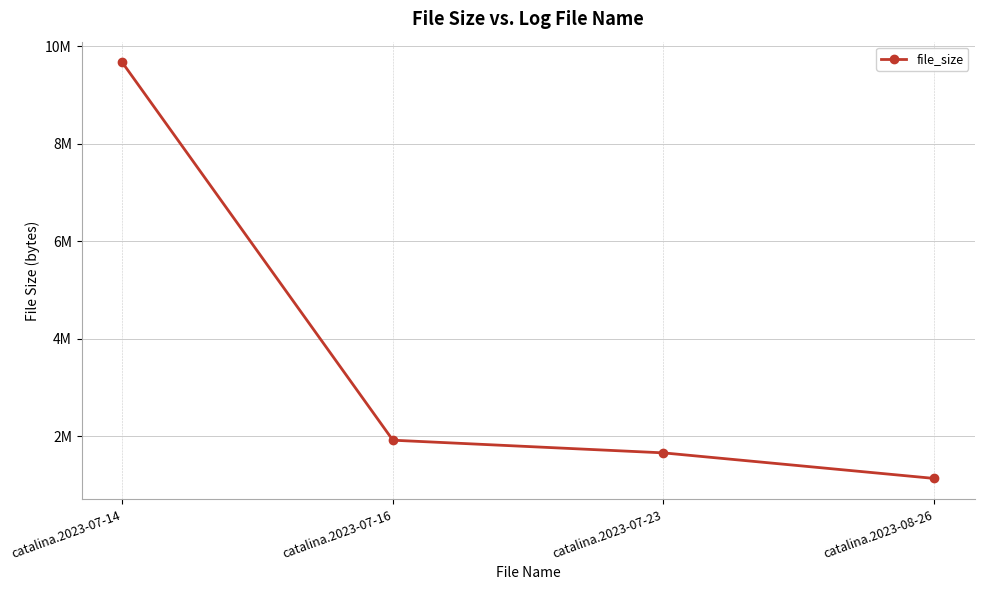

List the labels in order of value, largest first.

catalina.2023-07-14, catalina.2023-07-16, catalina.2023-07-23, catalina.2023-08-26